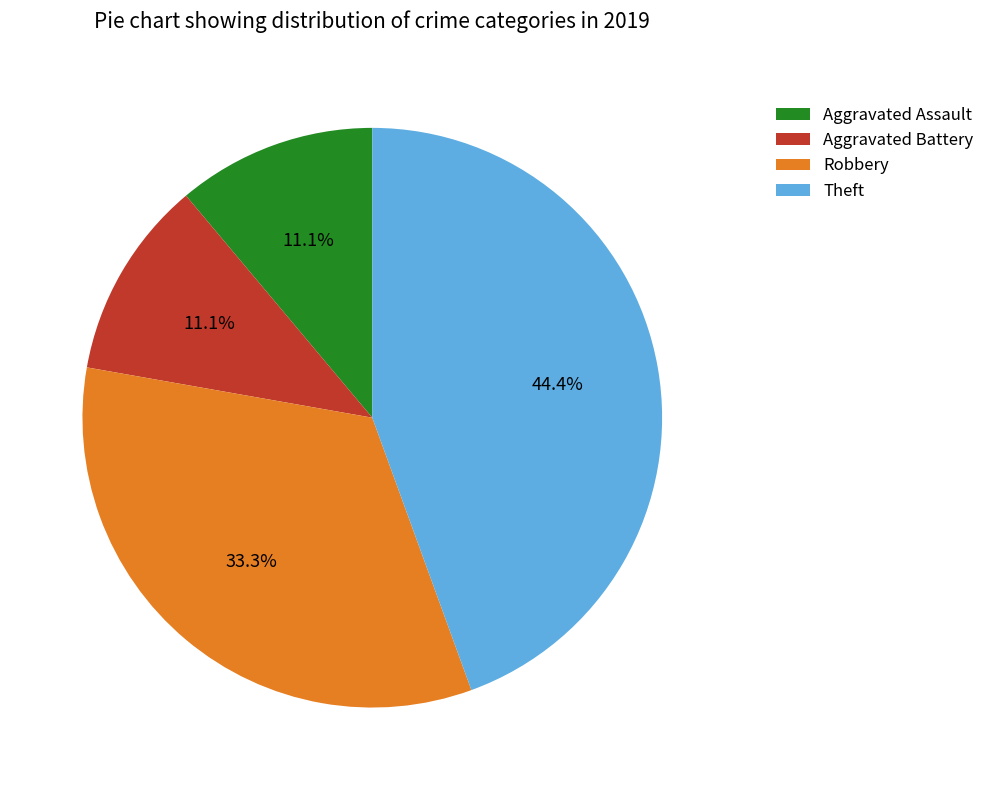

Which slice is the largest?

Theft